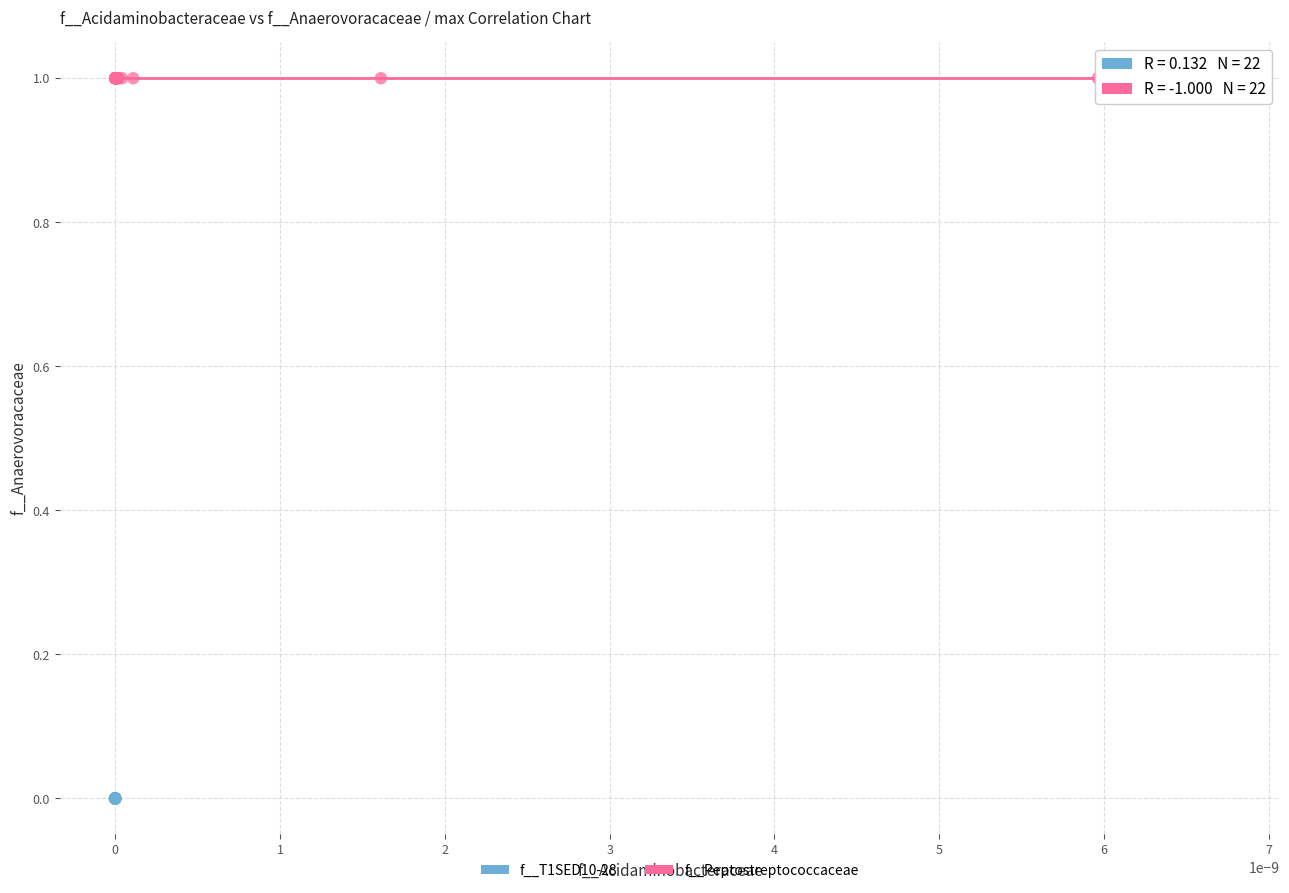

Which series has the largest Y range (max minus min)?

f__Peptostreptococcaceae